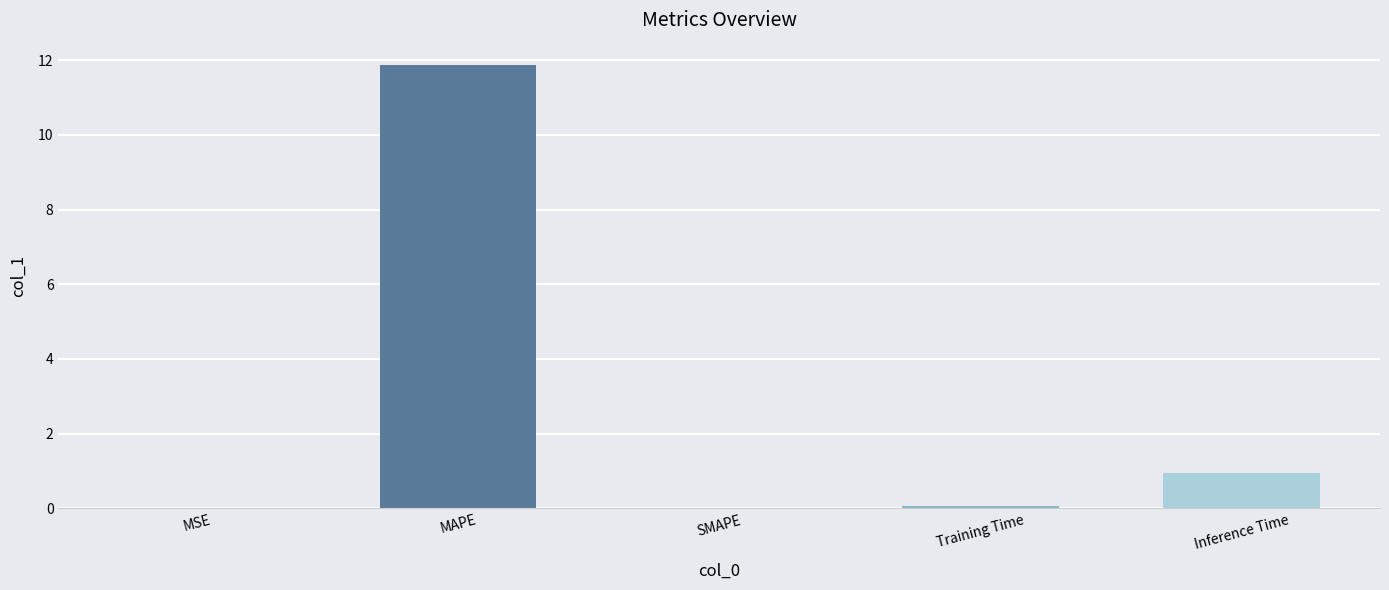

What is the greatest value displayed?

11.9